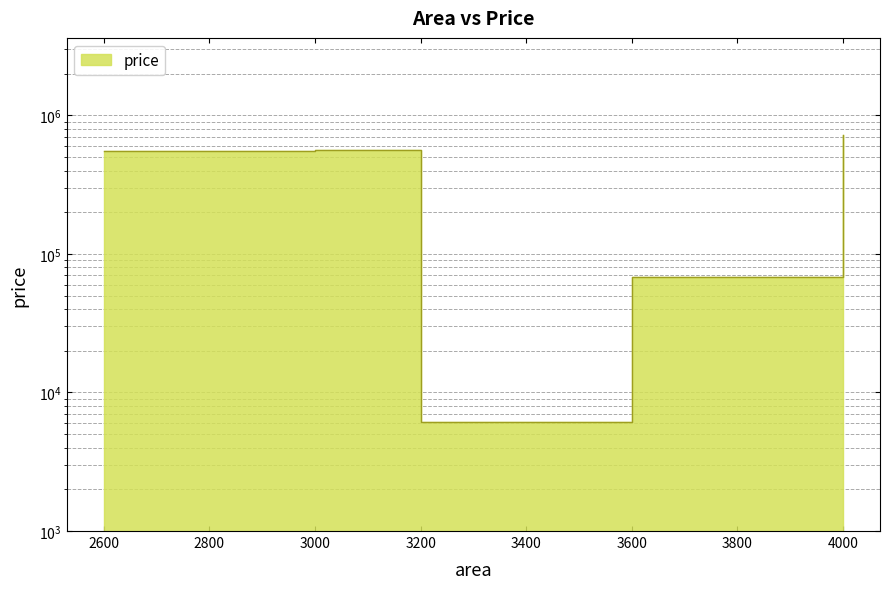

What is the maximum value shown in the chart?

725000